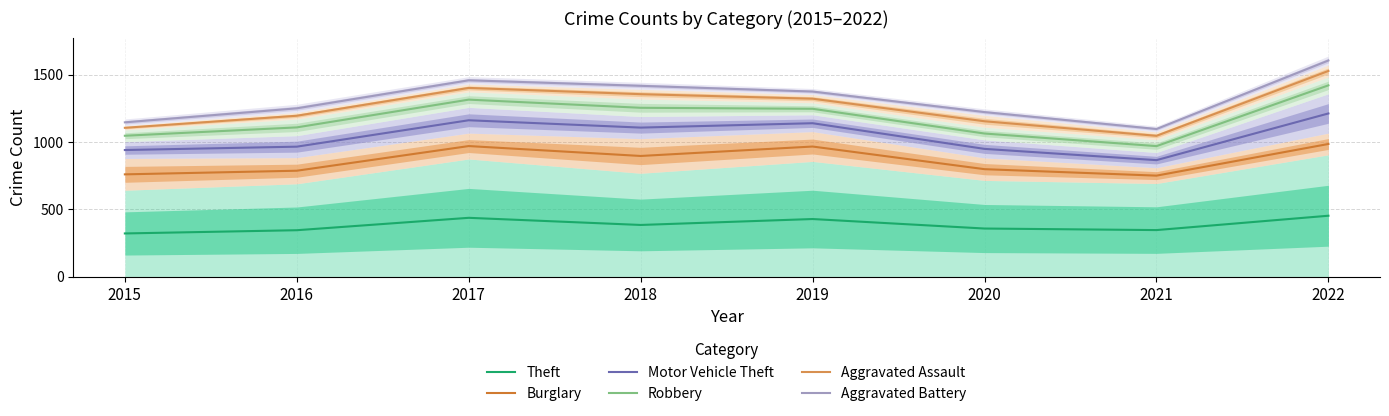

At 2021, list the series in order from smallest to largest.

Theft, Burglary, Motor Vehicle Theft, Robbery, Aggravated Assault, Aggravated Battery